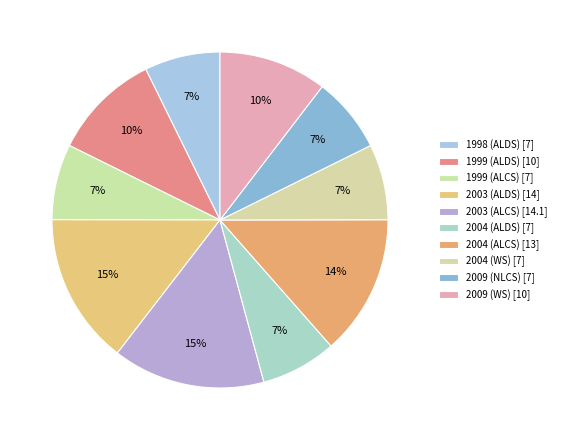

To the nearest percent, what is the difference between the 2004 (ALCS) and 2009 (WS) slice percentages?

3%